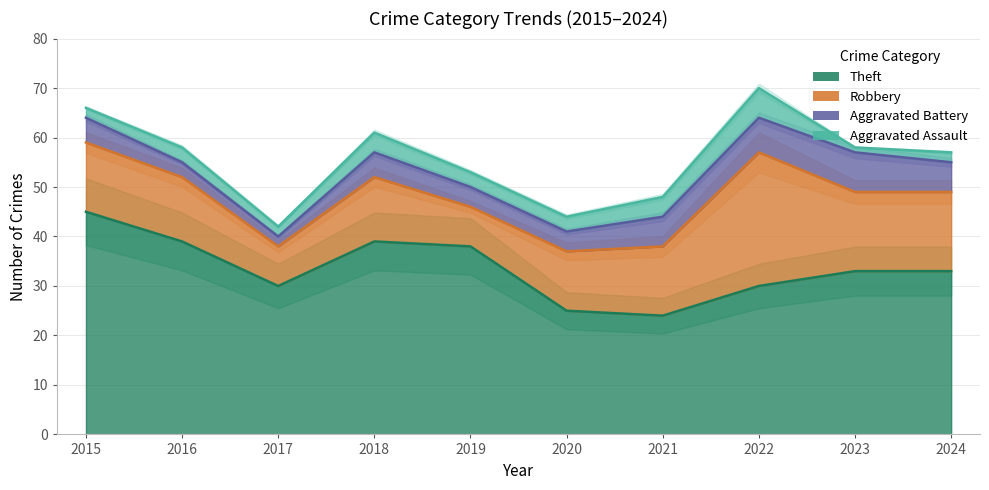

What is the total value across all series at 2017?

42